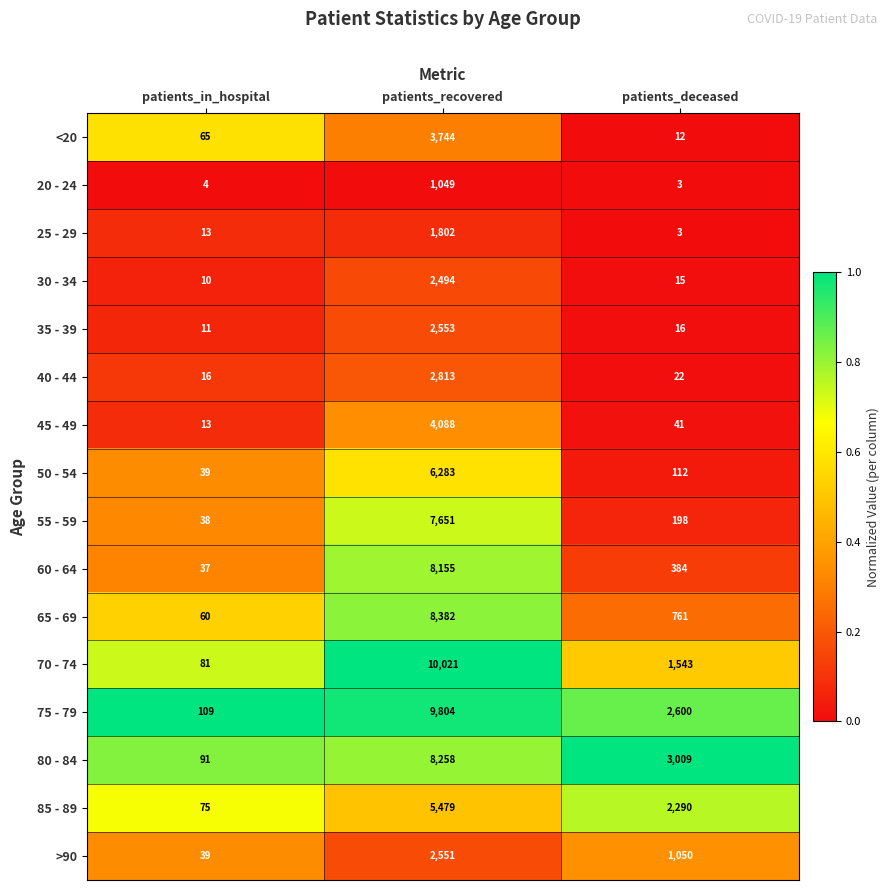

At which category is the sum across all series the highest?

patients_recovered